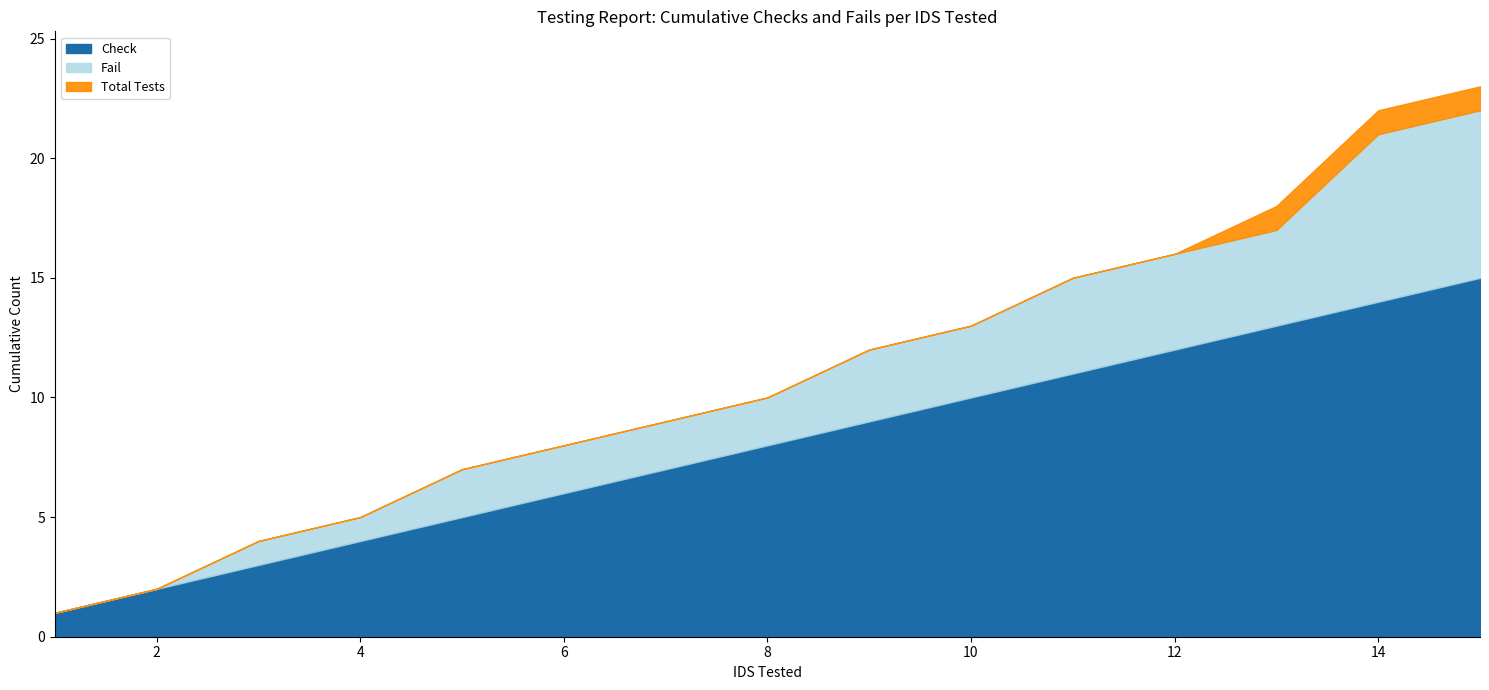

At which label is Check closest to 1?

1